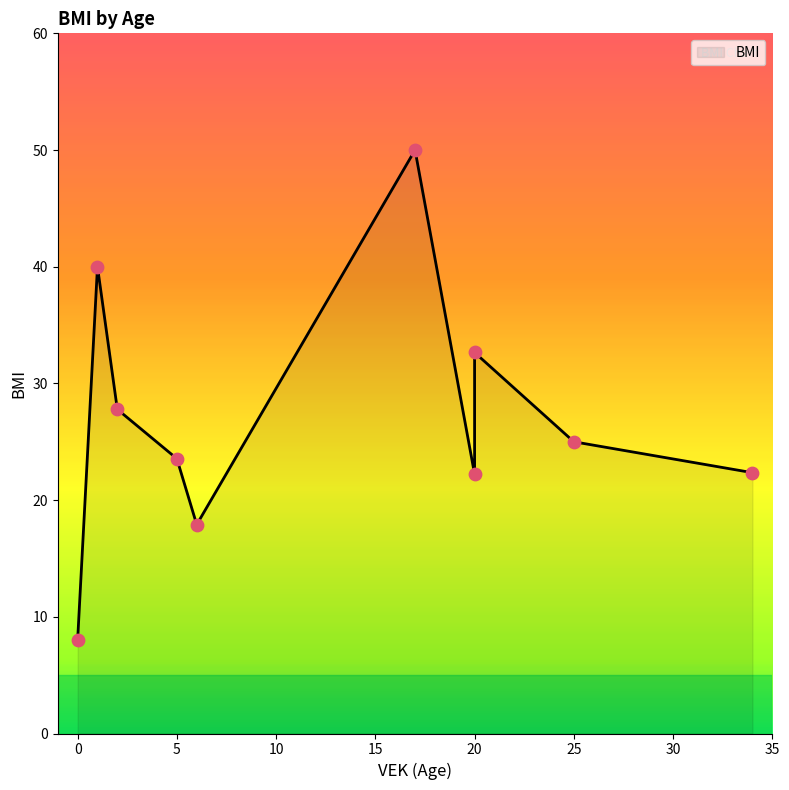

Which has a higher value, 5 or 6?

5